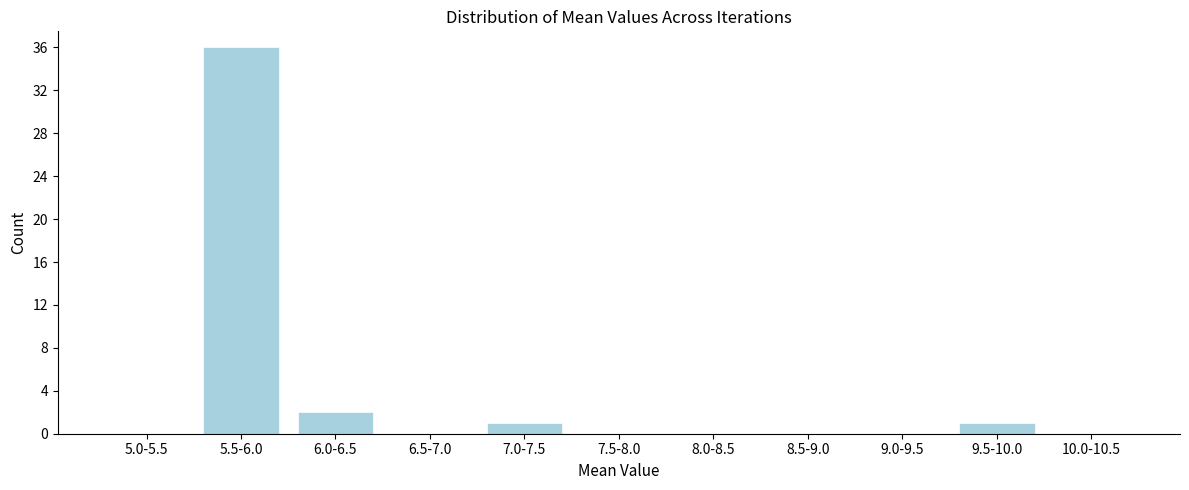

Reading left to right, what are all the values shown in this chart?

5.0-5.5=0	5.5-6.0=36	6.0-6.5=2	6.5-7.0=0	7.0-7.5=1	7.5-8.0=0	8.0-8.5=0	8.5-9.0=0	9.0-9.5=0	9.5-10.0=1	10.0-10.5=0